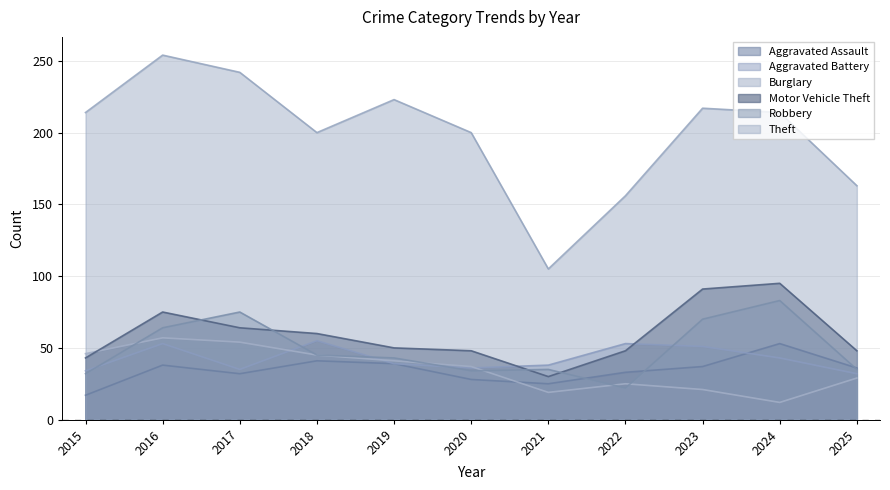

List the series in order of their peak value, lowest first.

Aggravated Assault, Aggravated Battery, Burglary, Robbery, Motor Vehicle Theft, Theft